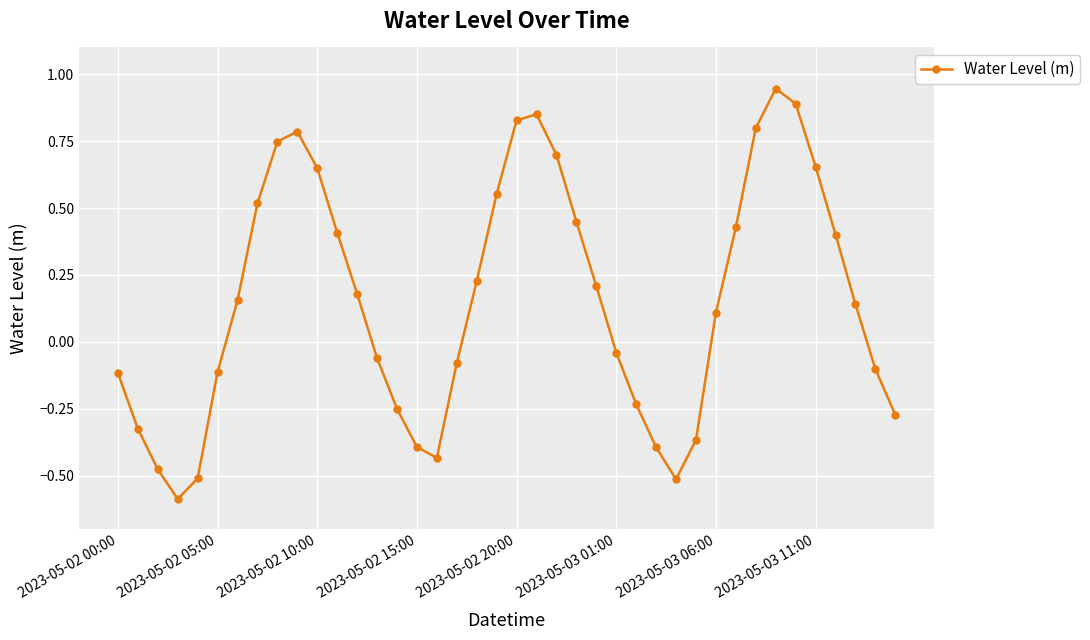

How many points are higher than both their immediate neighbors (excluding endpoints)?

3